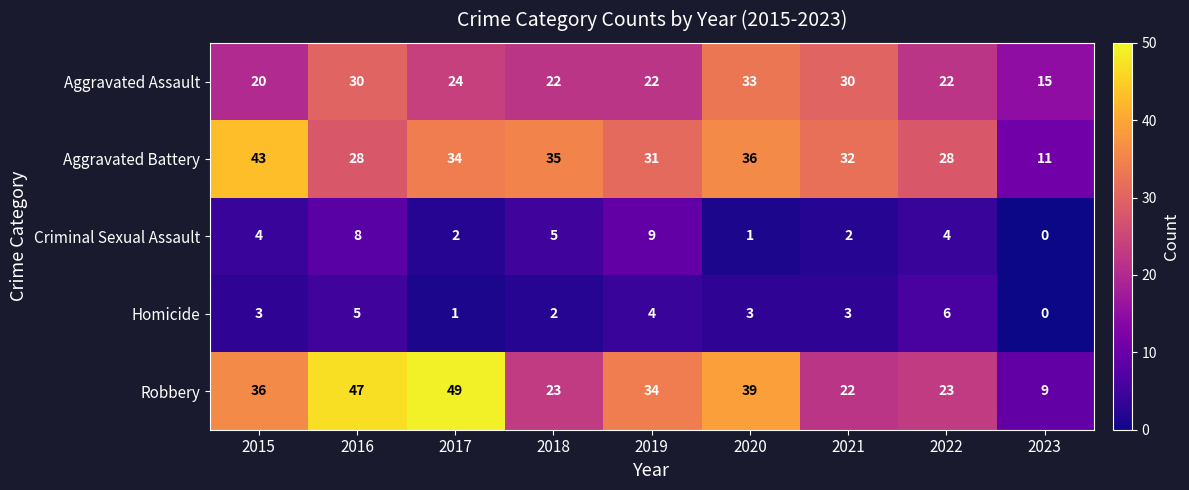

What is the difference between the maximum and minimum values in the Robbery series?

40